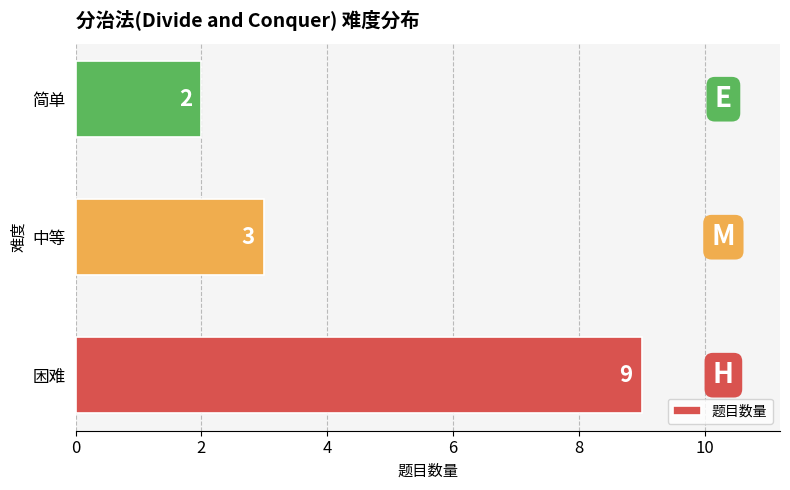

List the labels in order of value, largest first.

困难, 中等, 简单